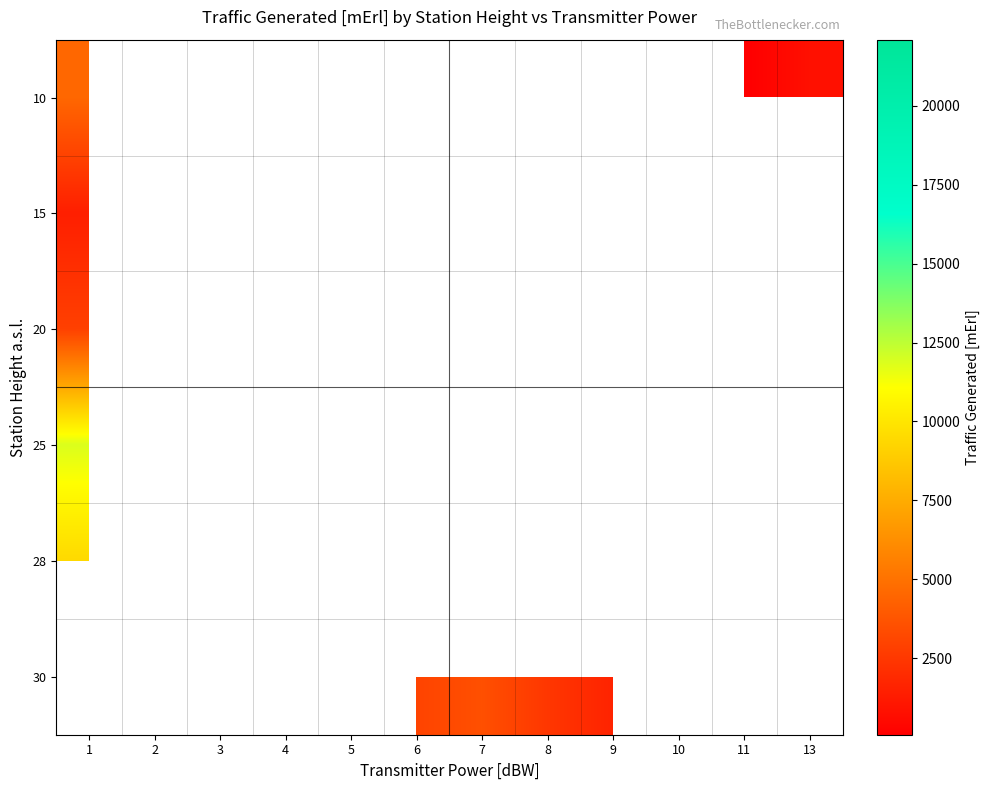

Between 1 and 5, which is larger?

1